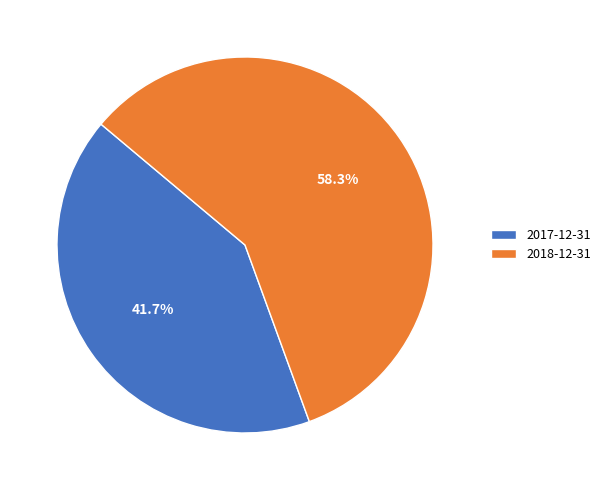

To the nearest percent, what is the average slice percentage?

50%